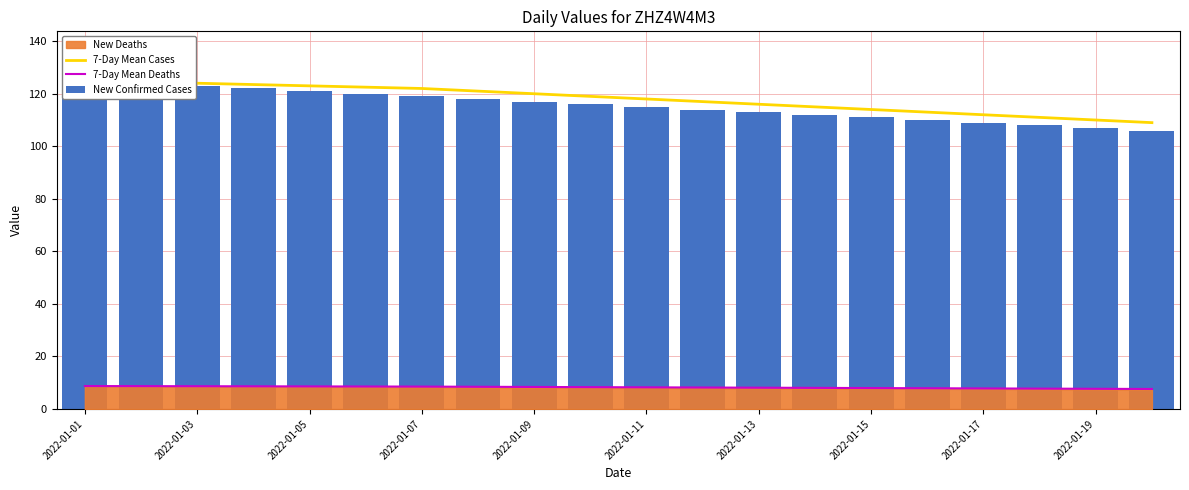

What is the sum of all 7-Day Mean Deaths values?

165.2